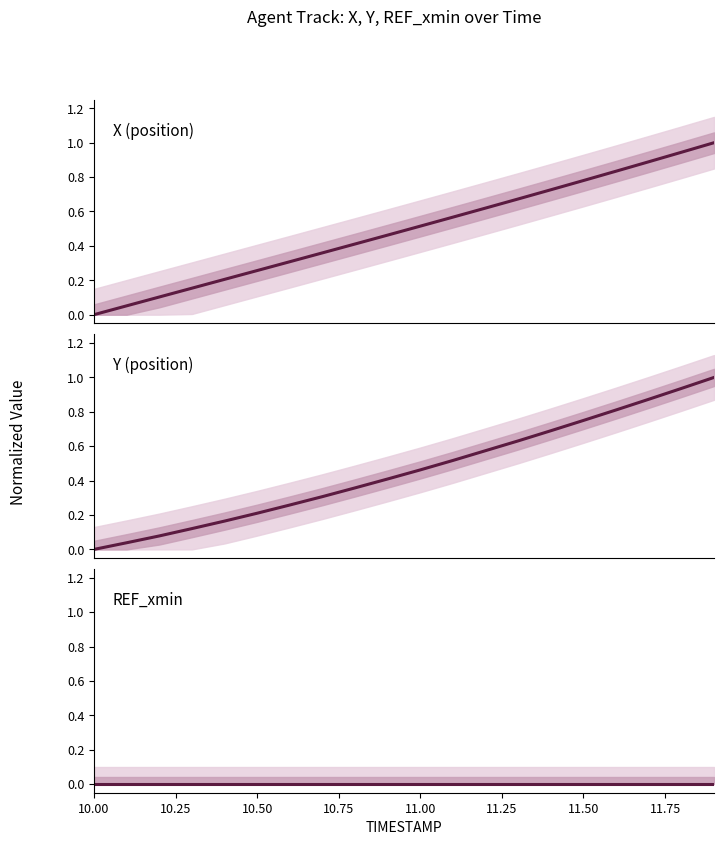

Reading right to left, list all the values displayed in this chart.

X (position): 1.0	0.9	0.9	0.8	0.8	0.7	0.7	0.6	0.6	0.5	0.5	0.4	0.4	0.3	0.3	0.2	0.2	0.1	0.1	0.0
Y (position): 1.0	0.9	0.9	0.8	0.8	0.7	0.6	0.6	0.5	0.5	0.4	0.4	0.3	0.3	0.2	0.2	0.1	0.1	0.0	0.0
REF_xmin: 0.0	0.0	0.0	0.0	0.0	0.0	0.0	0.0	0.0	0.0	0.0	0.0	0.0	0.0	0.0	0.0	0.0	0.0	0.0	0.0